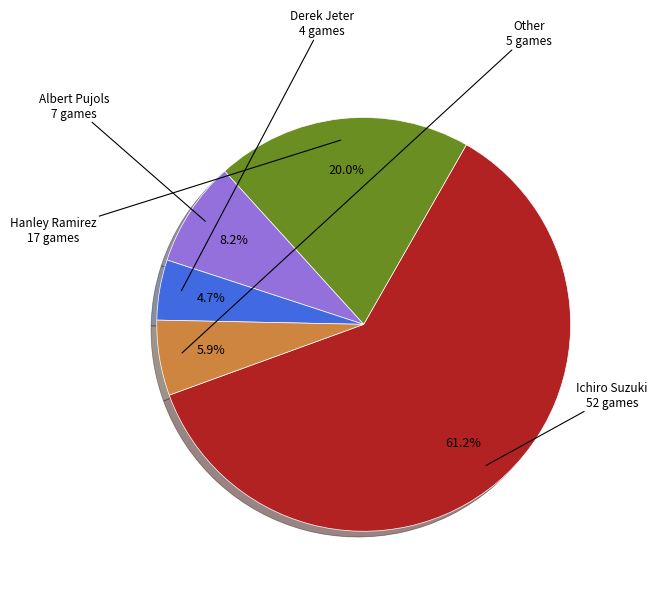

Does any single category account for the majority?

Yes